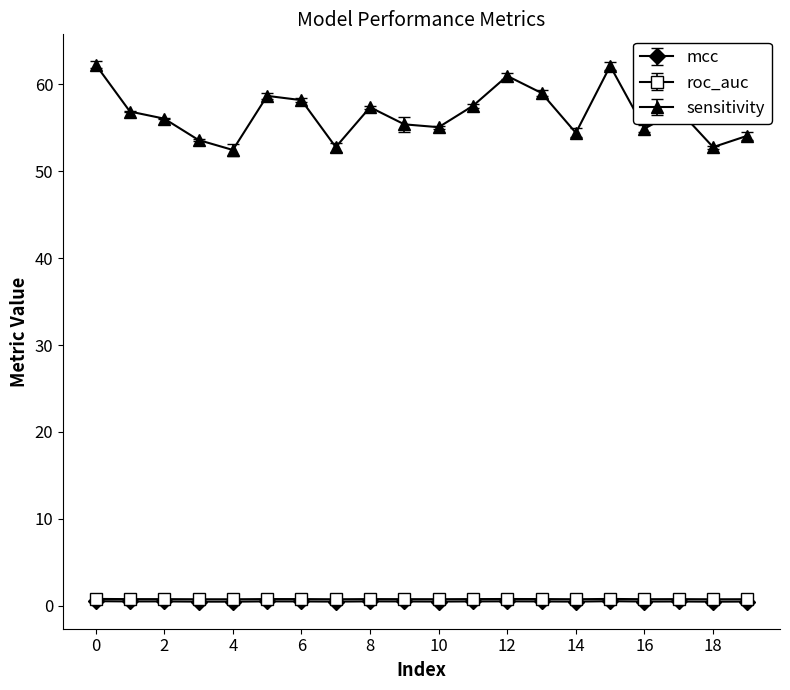

How many lines are shown in the chart?

3